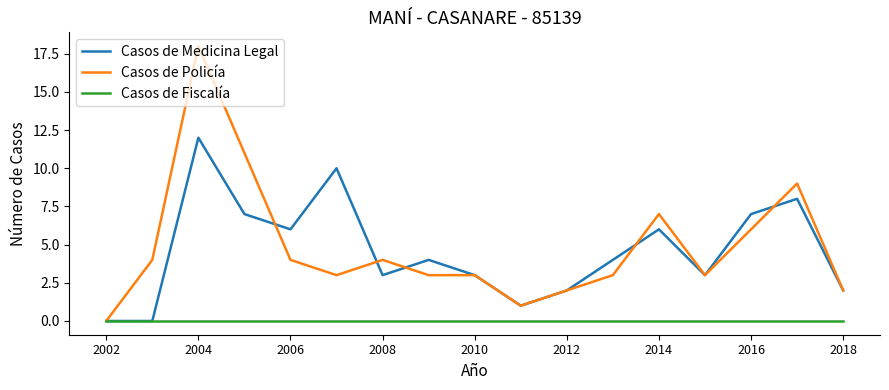

What is the maximum value for Casos de Medicina Legal?

12